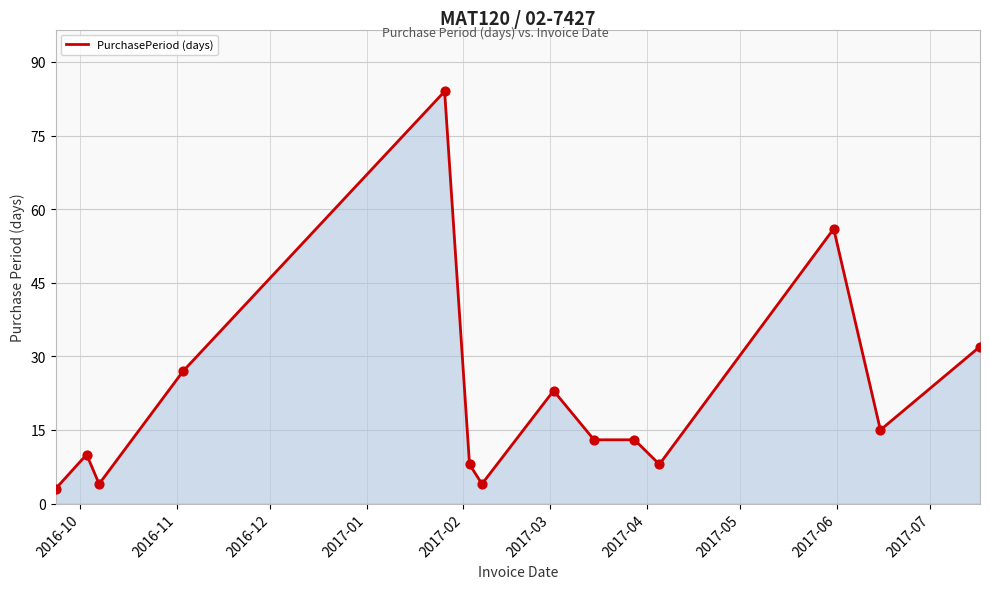

What is the difference between the maximum and minimum values?

81